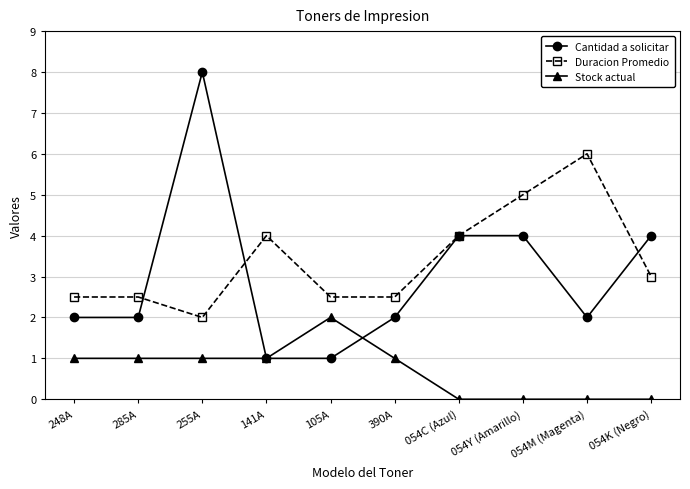

How many data points does each series have?

10